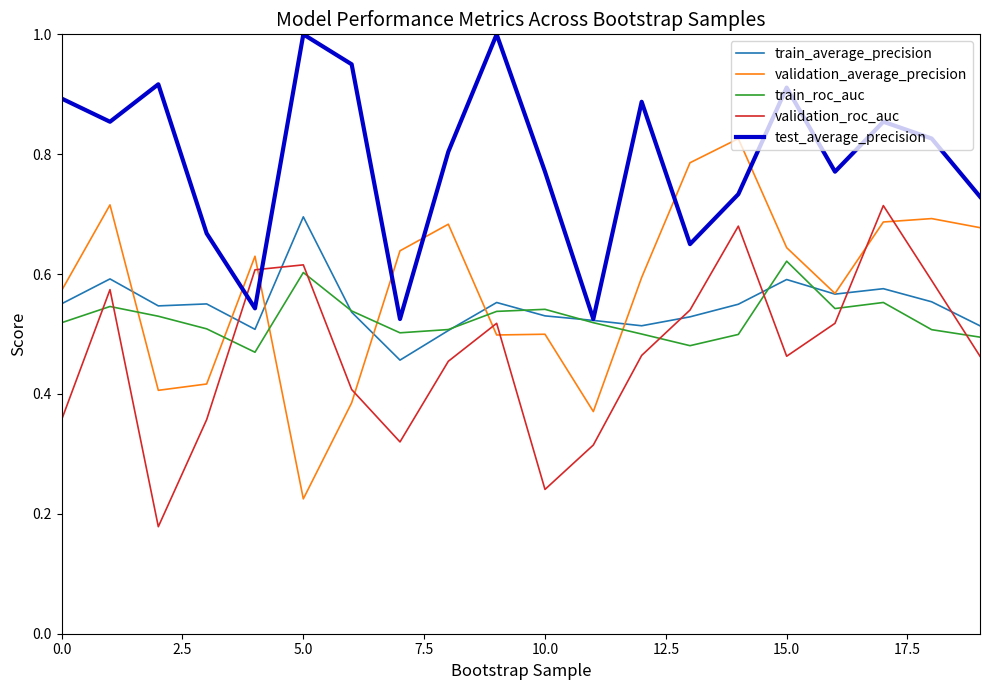

After their last crossing, which series has the higher values: validation_roc_auc or train_average_precision?

train_average_precision